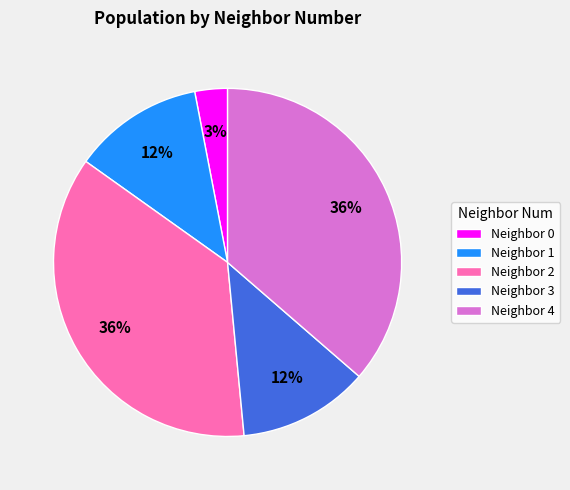

Is there any slice that represents more than half of the pie?

No